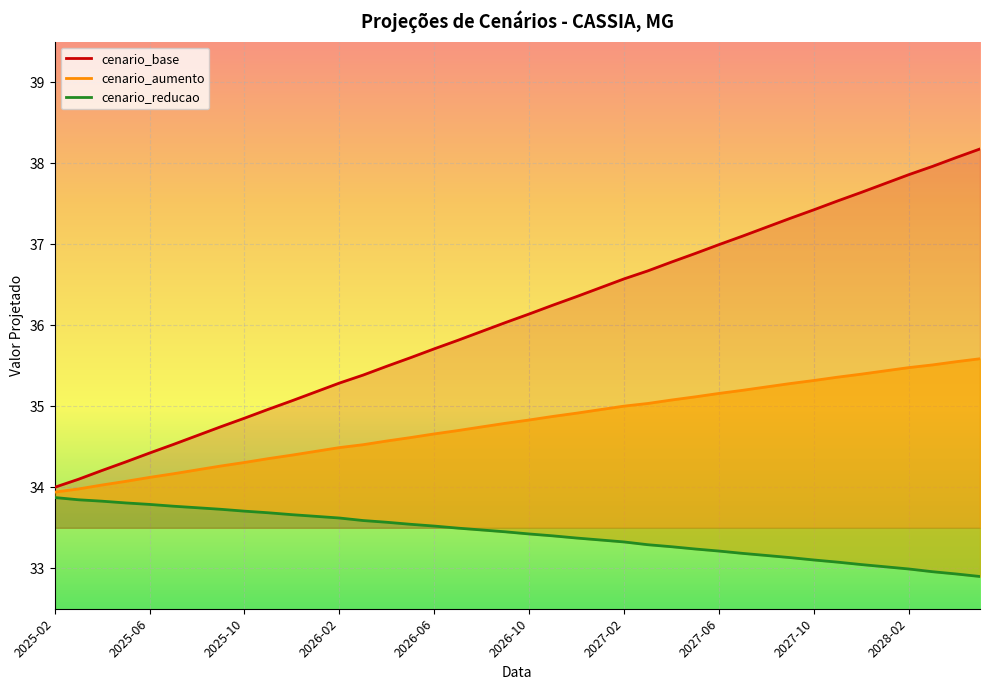

At which label does cenario_reducao first exceed 33?

2025-02